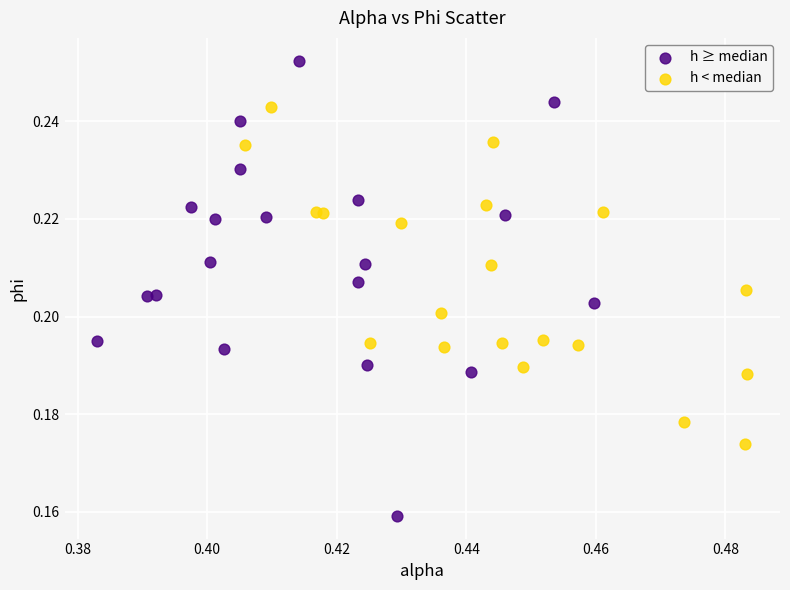

Which series reaches the maximum Y coordinate?

h ≥ median